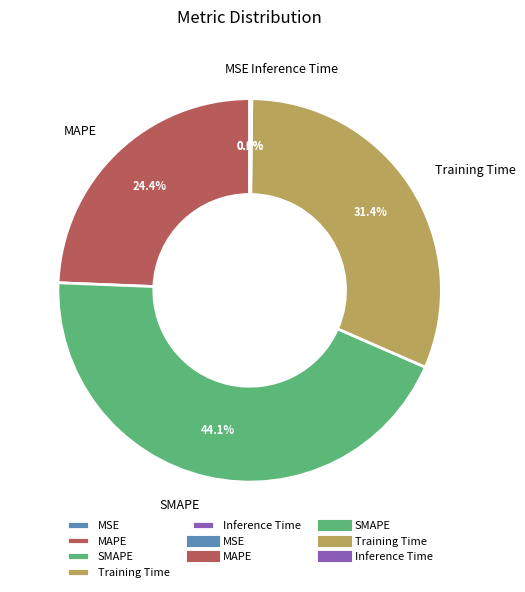

What percentage is NOT represented by MAPE?

75.6%